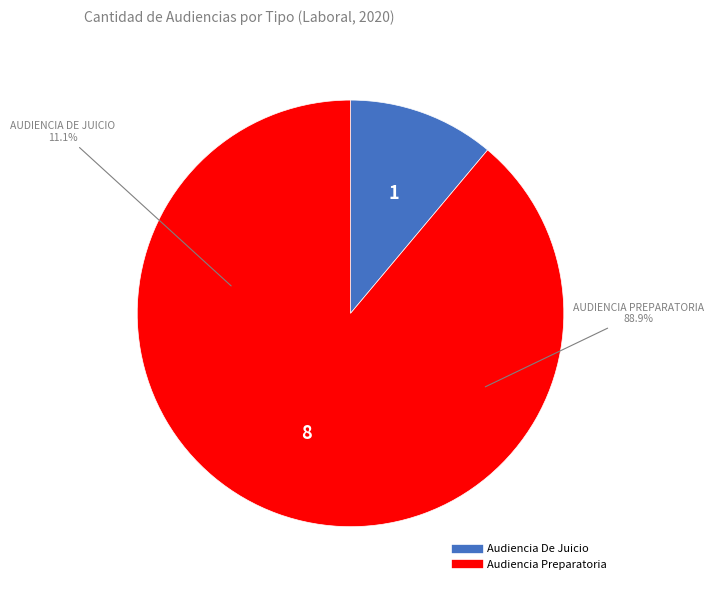

How much of the chart is everything except Audiencia Preparatoria?

11.1%